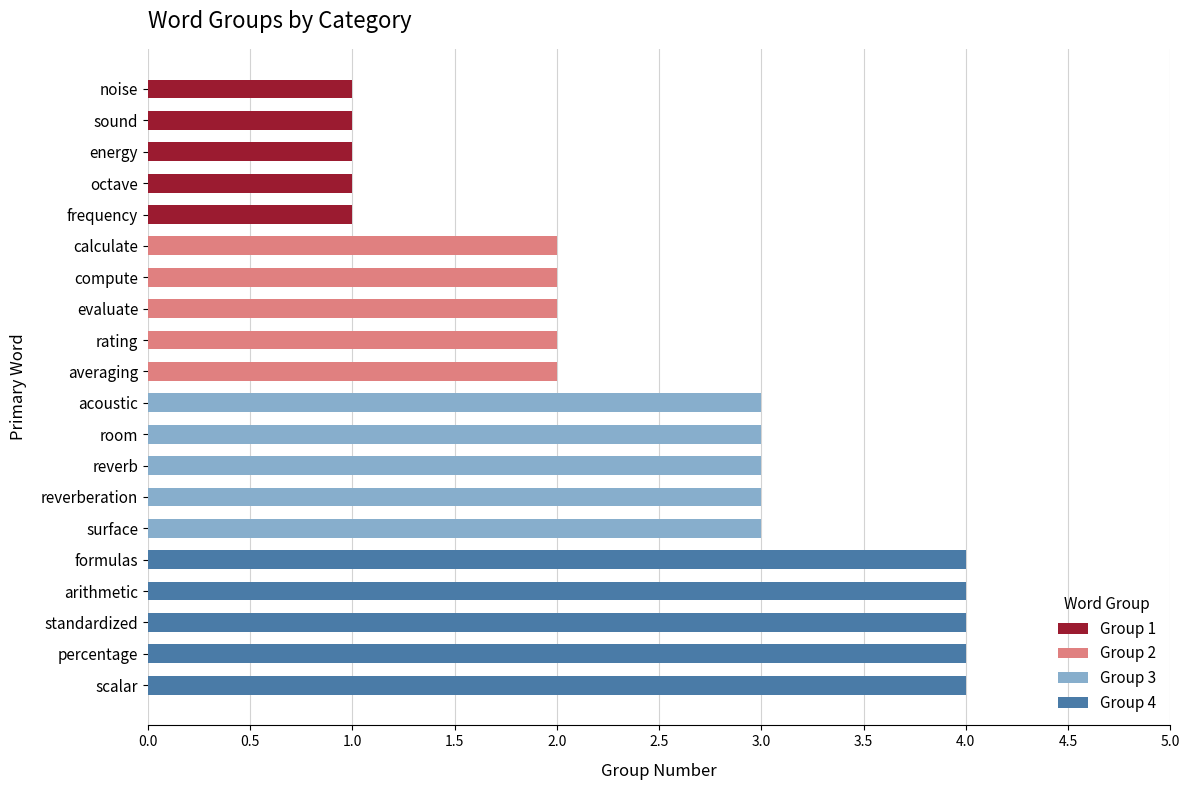

List the labels in order of value, largest first.

formulas, arithmetic, standardized, percentage, scalar, acoustic, room, reverb, reverberation, surface, calculate, compute, evaluate, rating, averaging, noise, sound, energy, octave, frequency